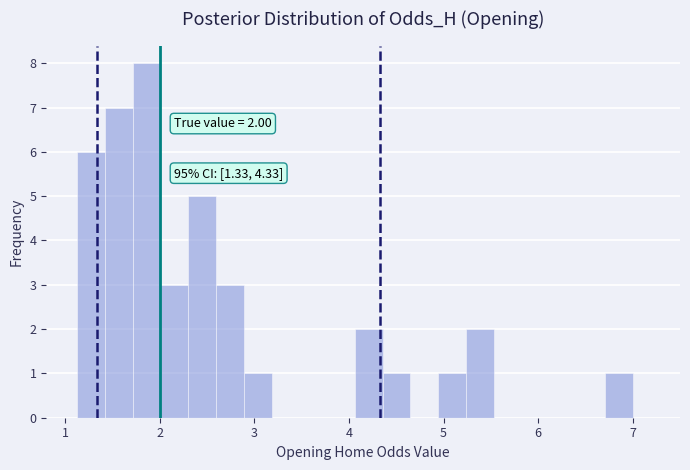

Read against the x-axis, roughly where is the centre of the tallest bar?

1.9